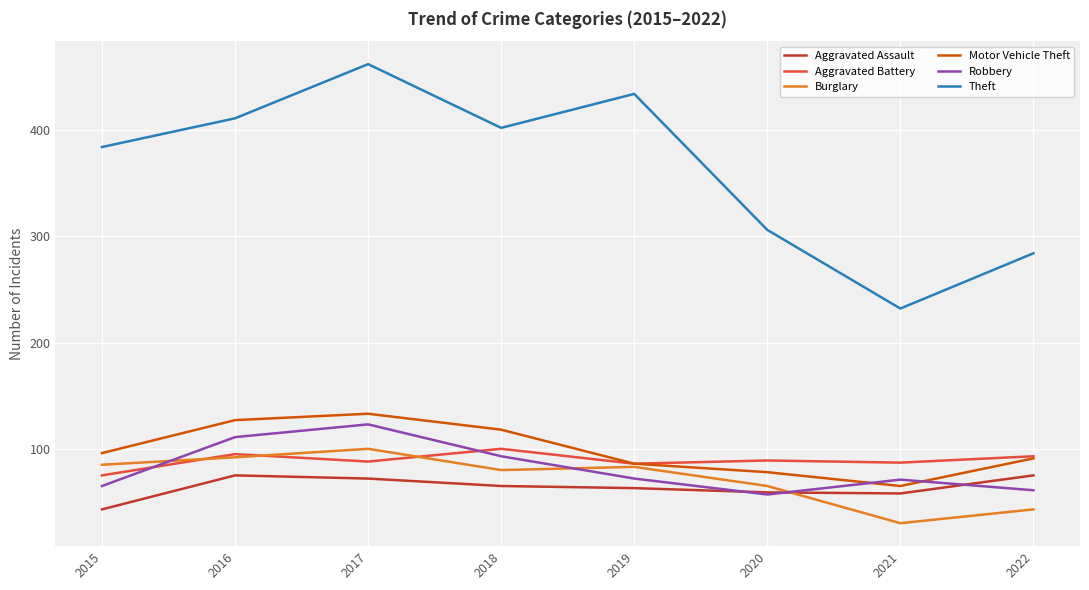

Which series has the largest total across all categories?

Theft